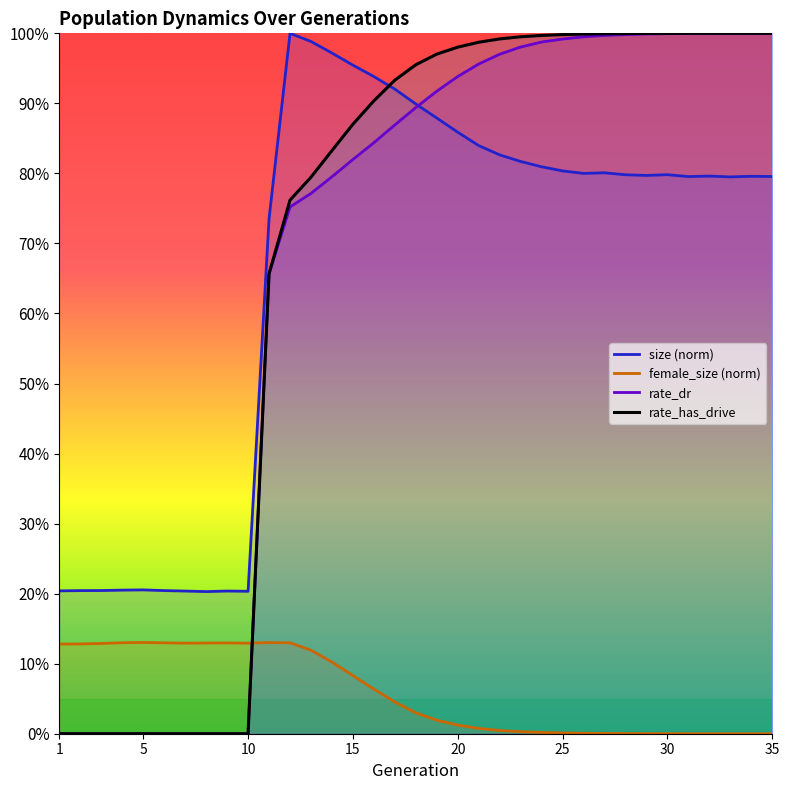

True or false: rate_has_drive has a value of 1.0 at 29.

True